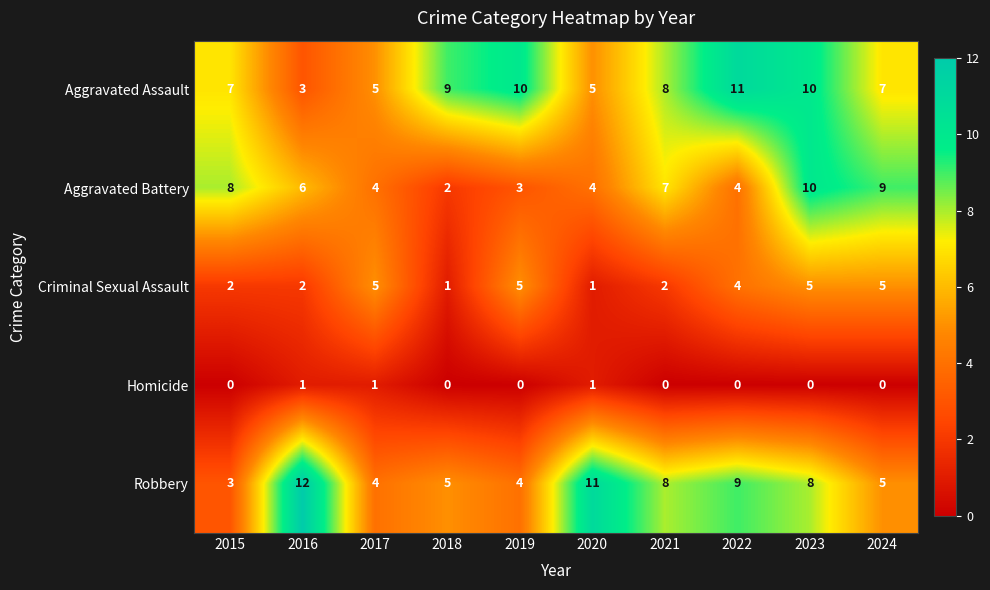

True or false: Aggravated Battery has a value of 17 at 2023.

False